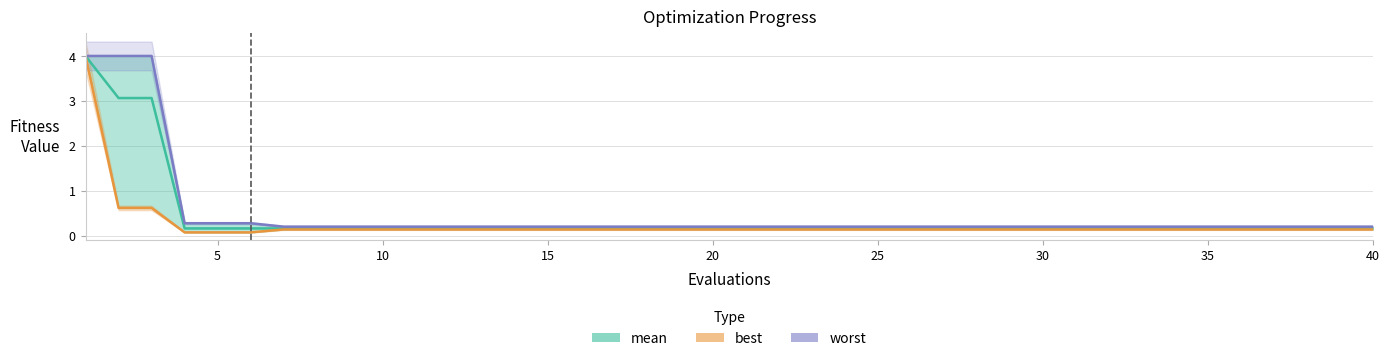

Which series has the largest range (max minus min)?

best